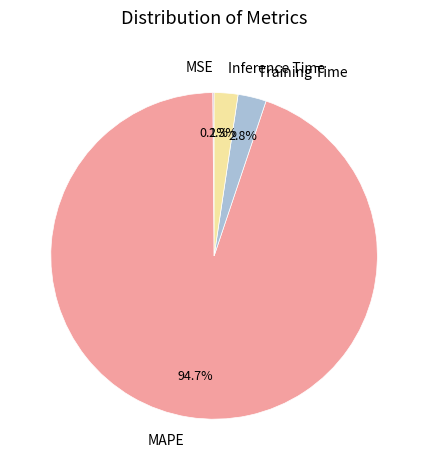

What is the ratio of the value at Inference Time to the value at Training Time?

0.8